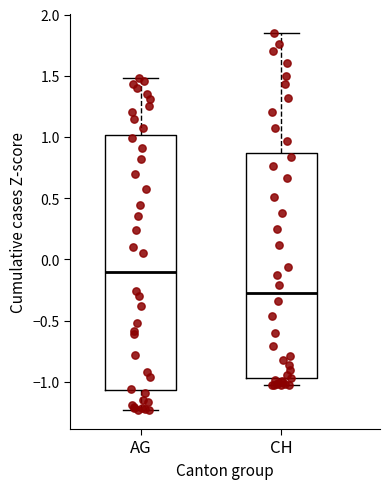

Which box has the highest median line?

AG